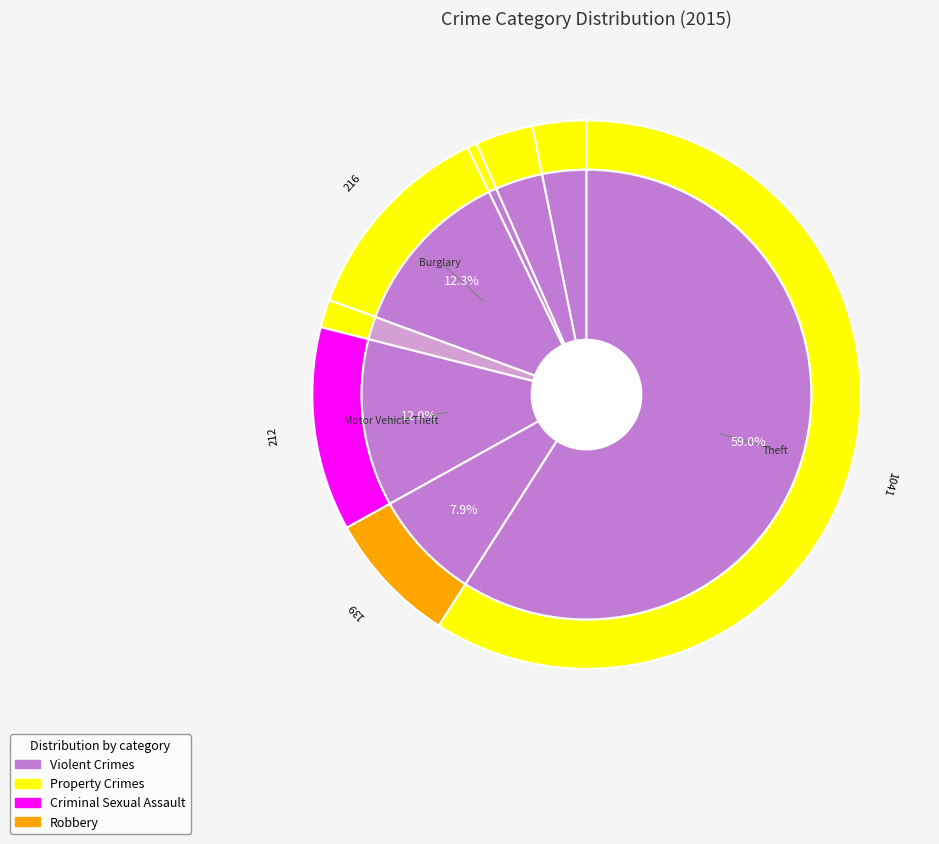

Is it true that Burglary is 3% of the pie?

False